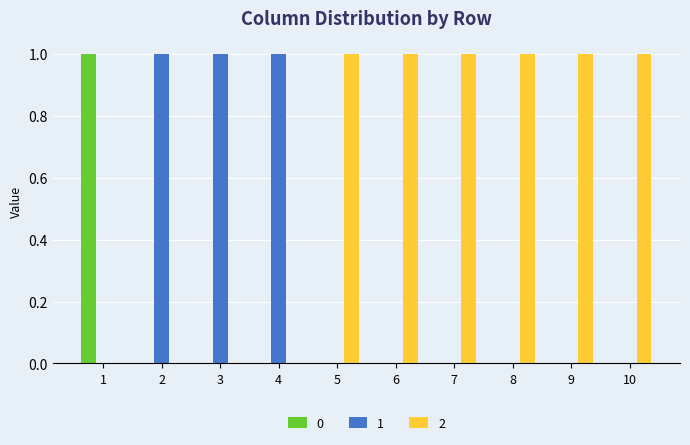

Reading left to right, list all the values displayed in this chart.

0: 1	0	0	0	0	0	0	0	0	0
1: 0	1	1	1	0	0	0	0	0	0
2: 0	0	0	0	1	1	1	1	1	1